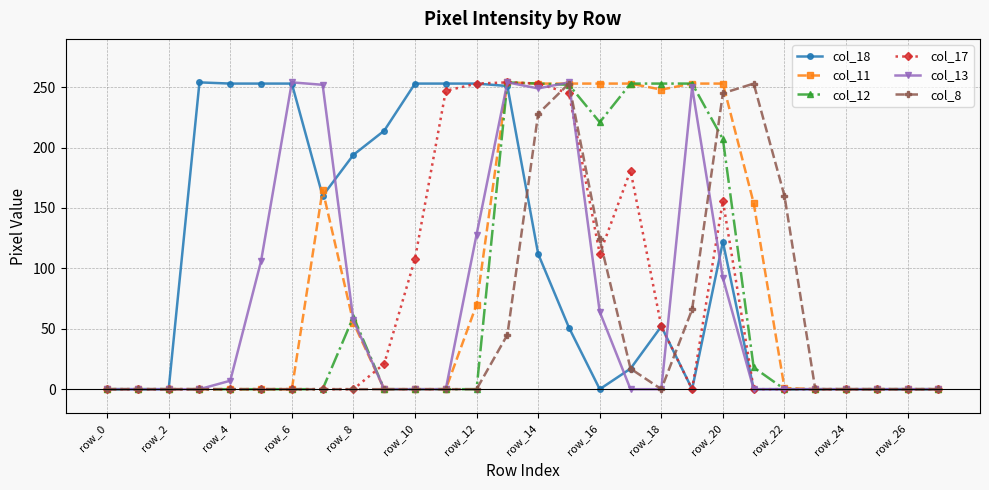

What is the highest value of the col_11 series?

254